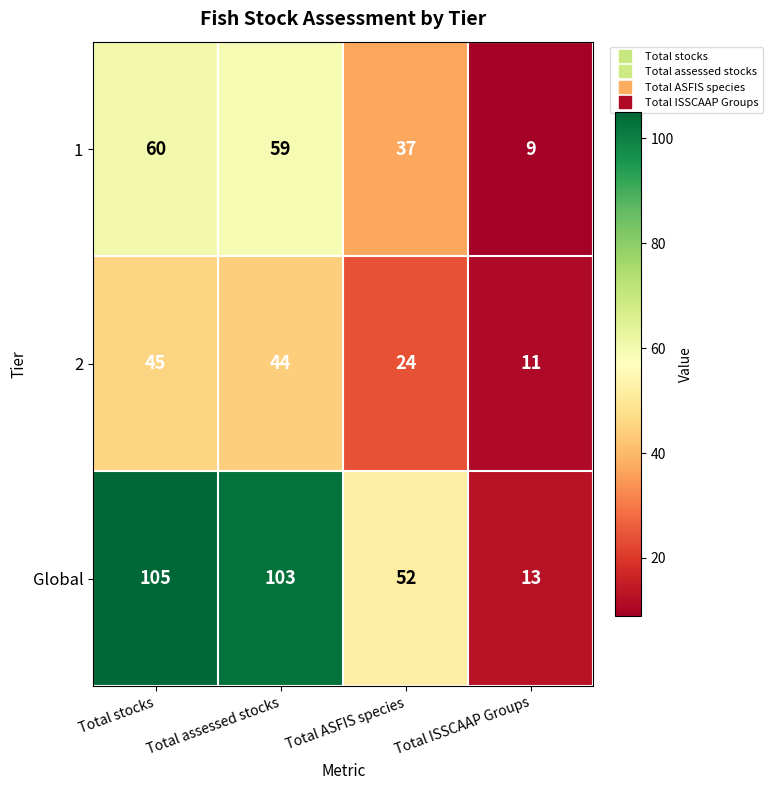

At which label is 2 closest to 28?

Total ASFIS species